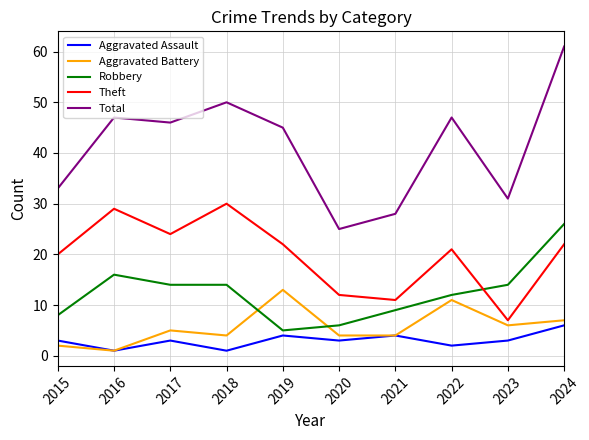

Which series ends up on top after the final intersection of Theft and Robbery?

Robbery